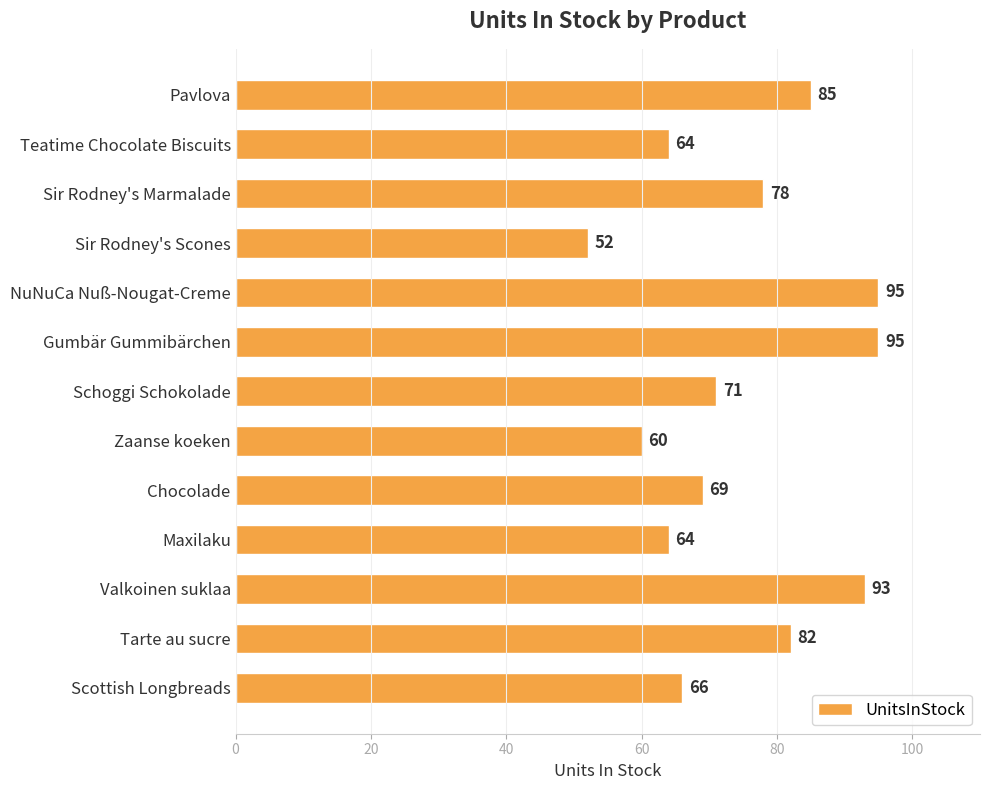

What is the maximum value shown in the chart?

95